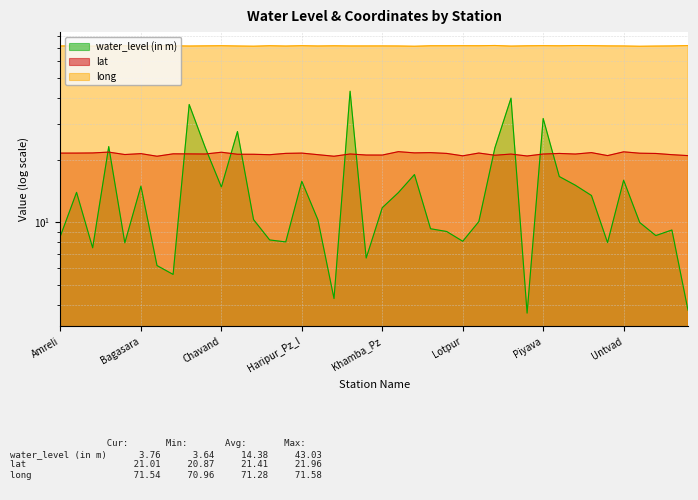

What is the difference between the long values at Ankadia mota and Mandal?

0.5